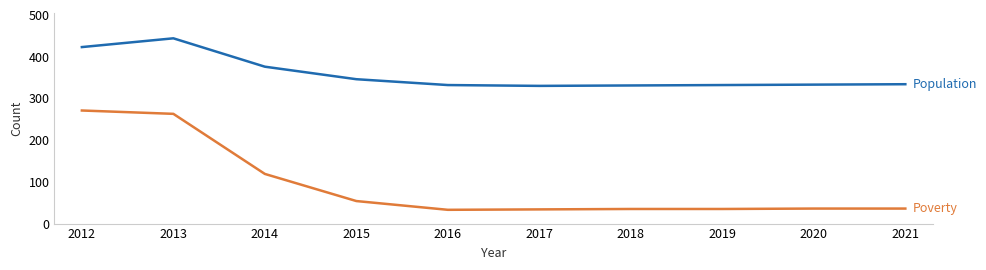

What is the maximum value shown in the chart?

444